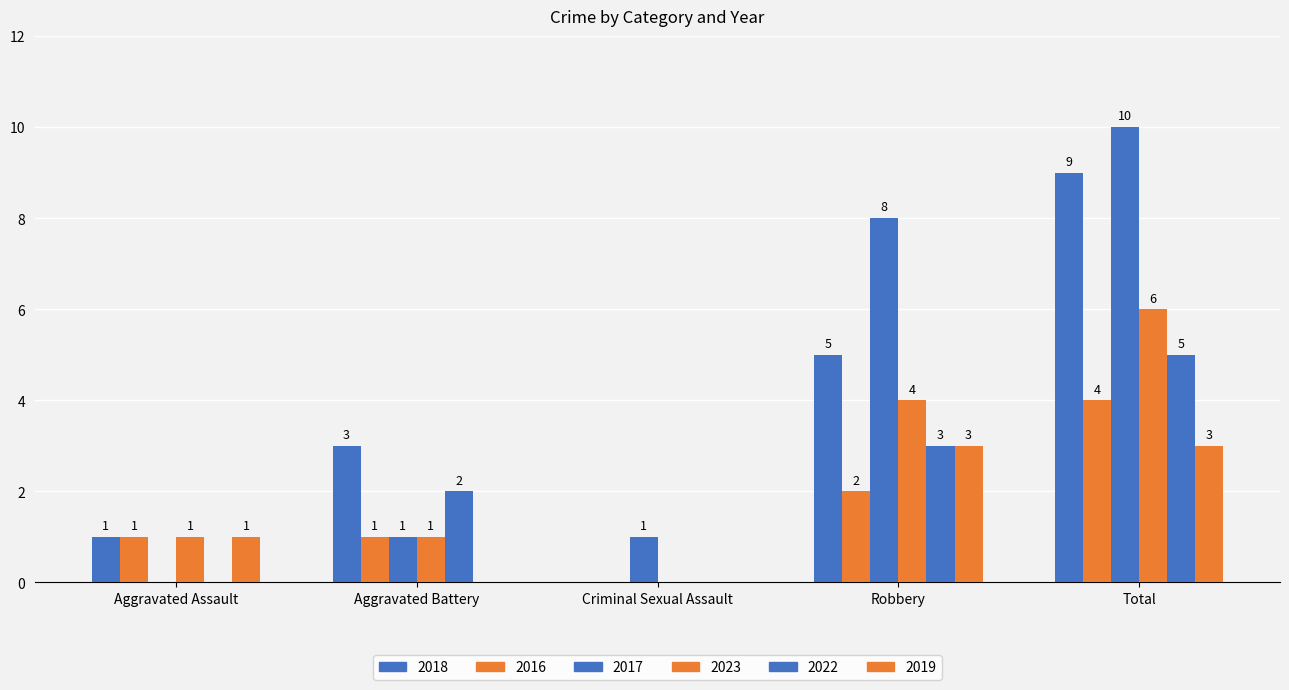

Are the bars horizontal?

No